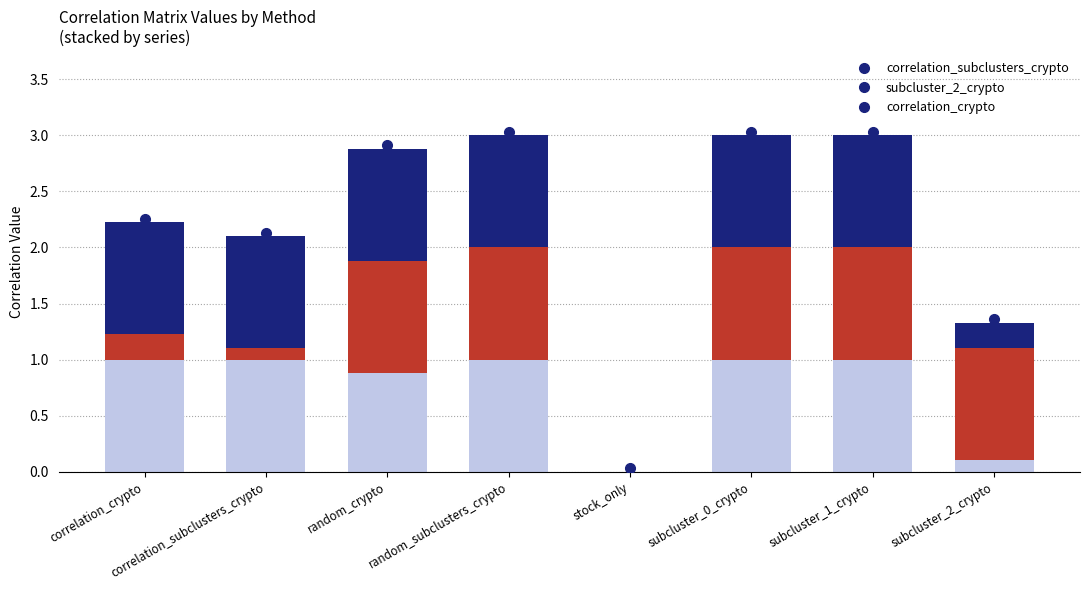

Is it true that correlation_subclusters_crypto equals 1.0 at subcluster_0_crypto?

True